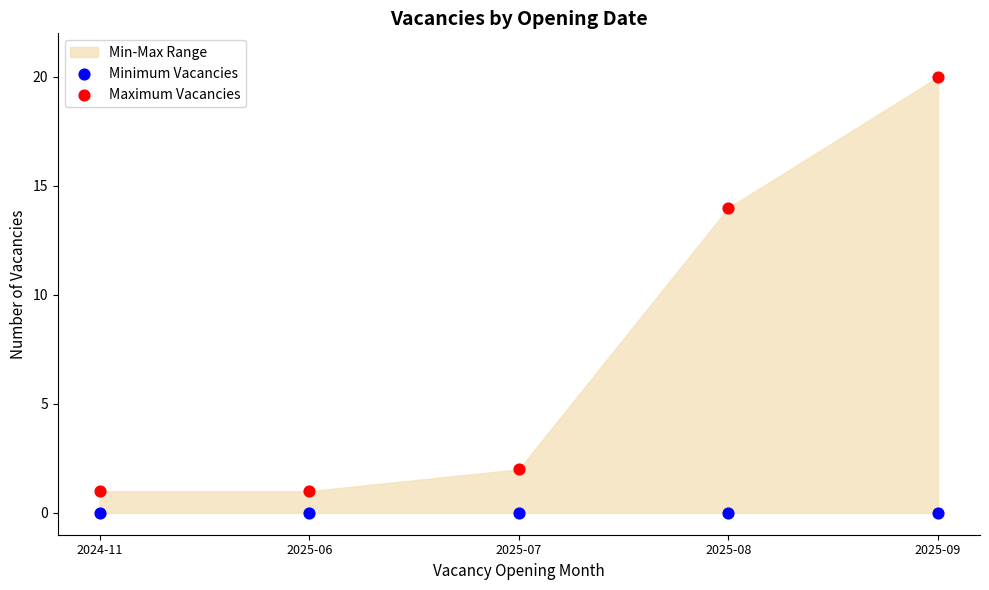

Which series contains the lowest Y value?

Minimum Vacancies